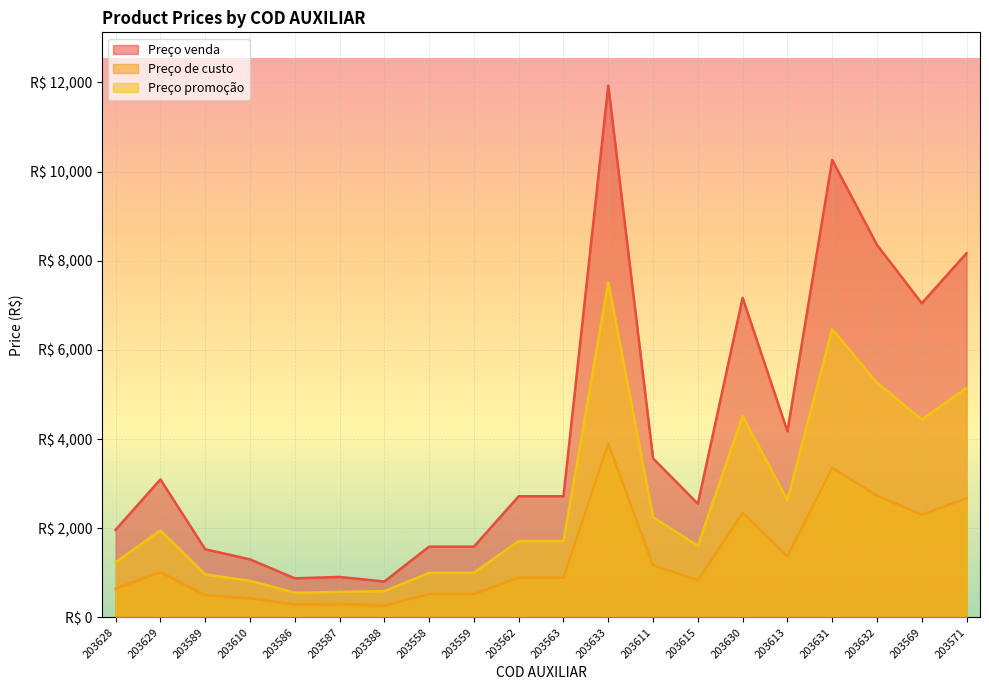

What is the difference between the maximum and second lowest values in the Preço promoção series?

6947.0